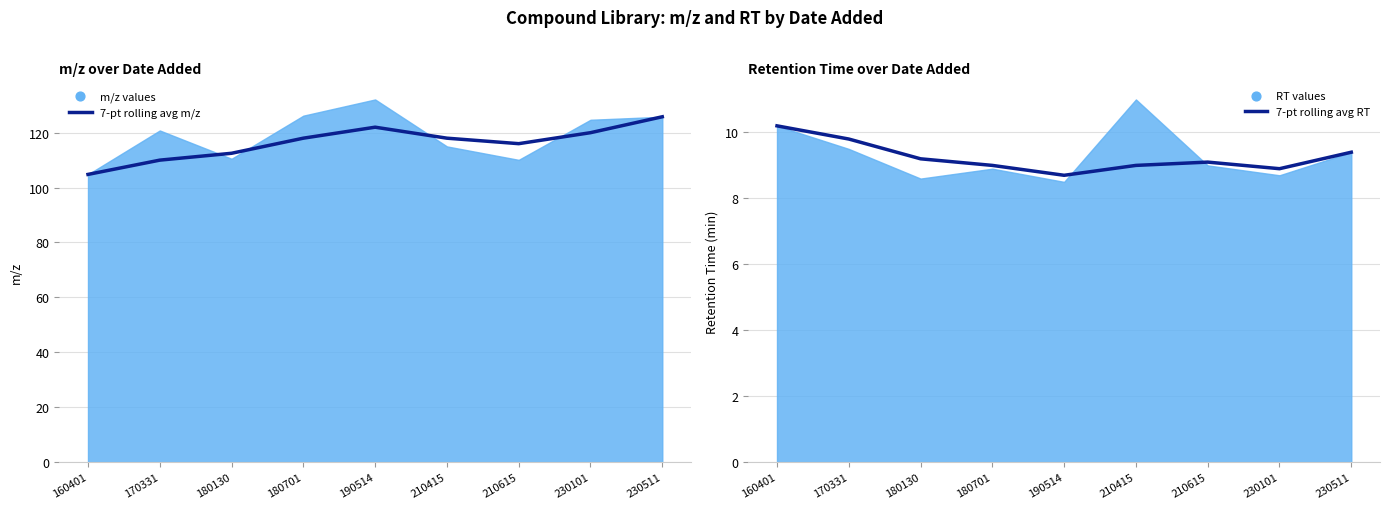

Which series contains the lowest Y value?

7-pt rolling avg RT